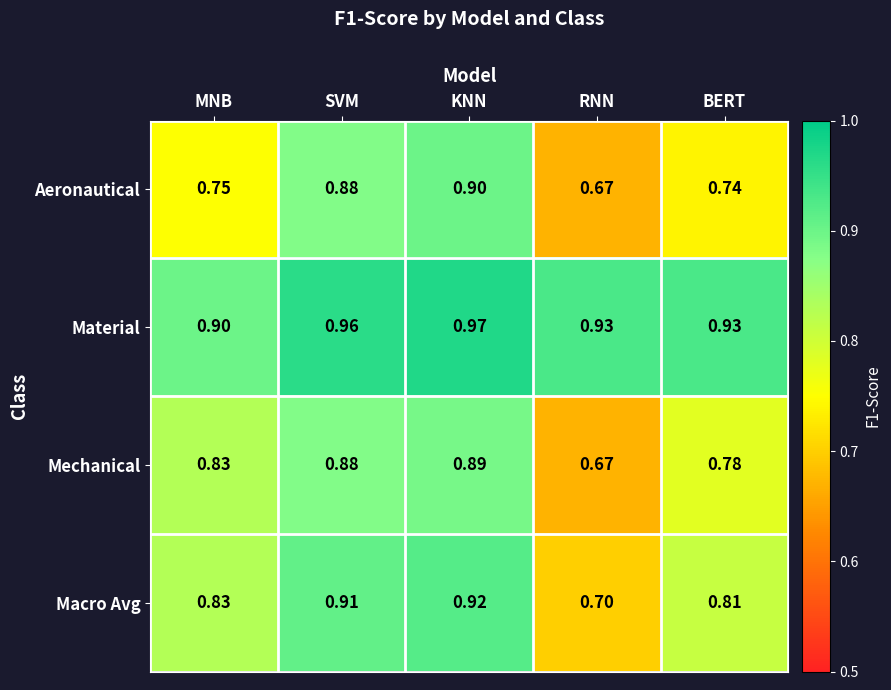

Which series has the widest spread of values?

Aeronautical